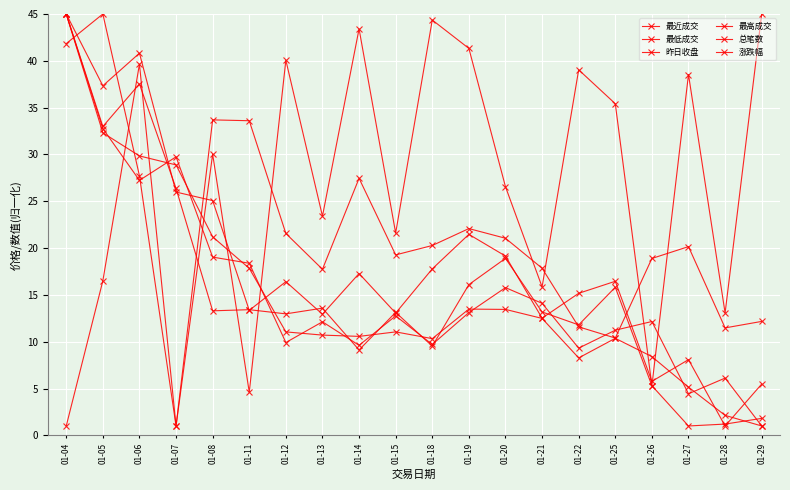

What is the total value across all series at 01-29?

66.5